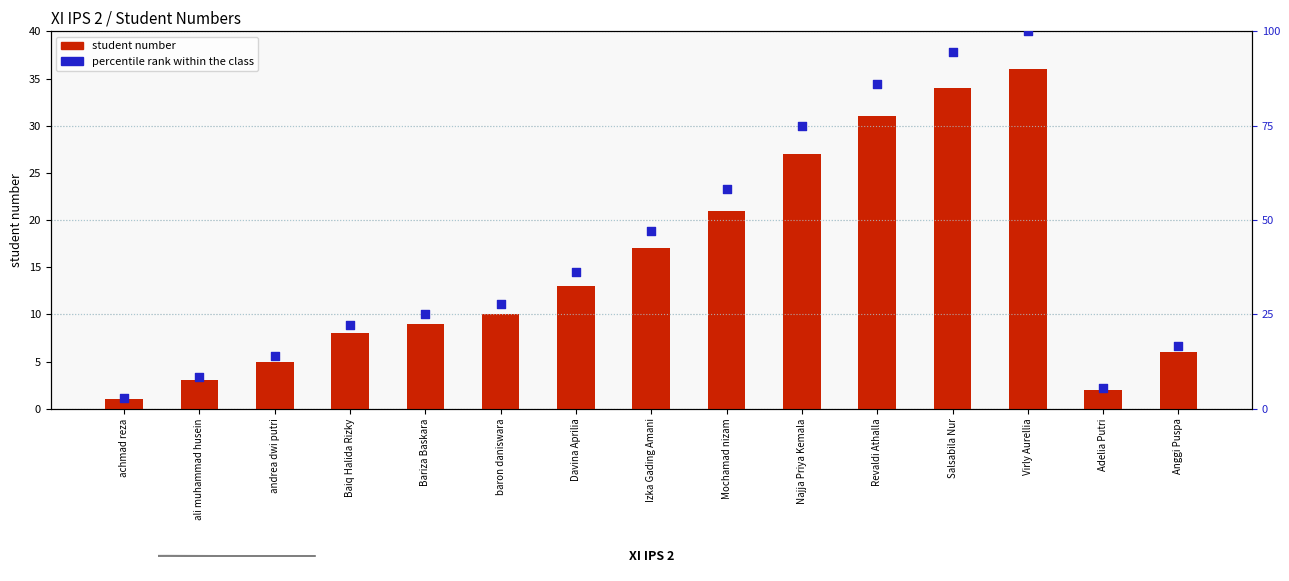

What is the total value across all series at Davina Aprilia?

49.1